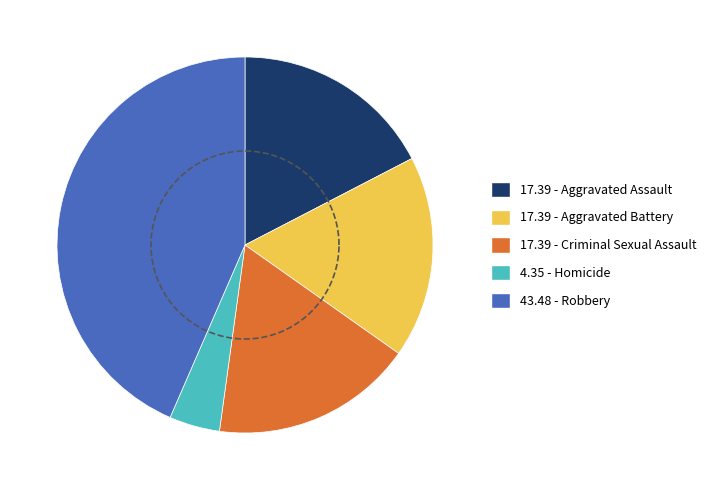

Between Aggravated Assault and Aggravated Battery, which is larger?

Aggravated Assault